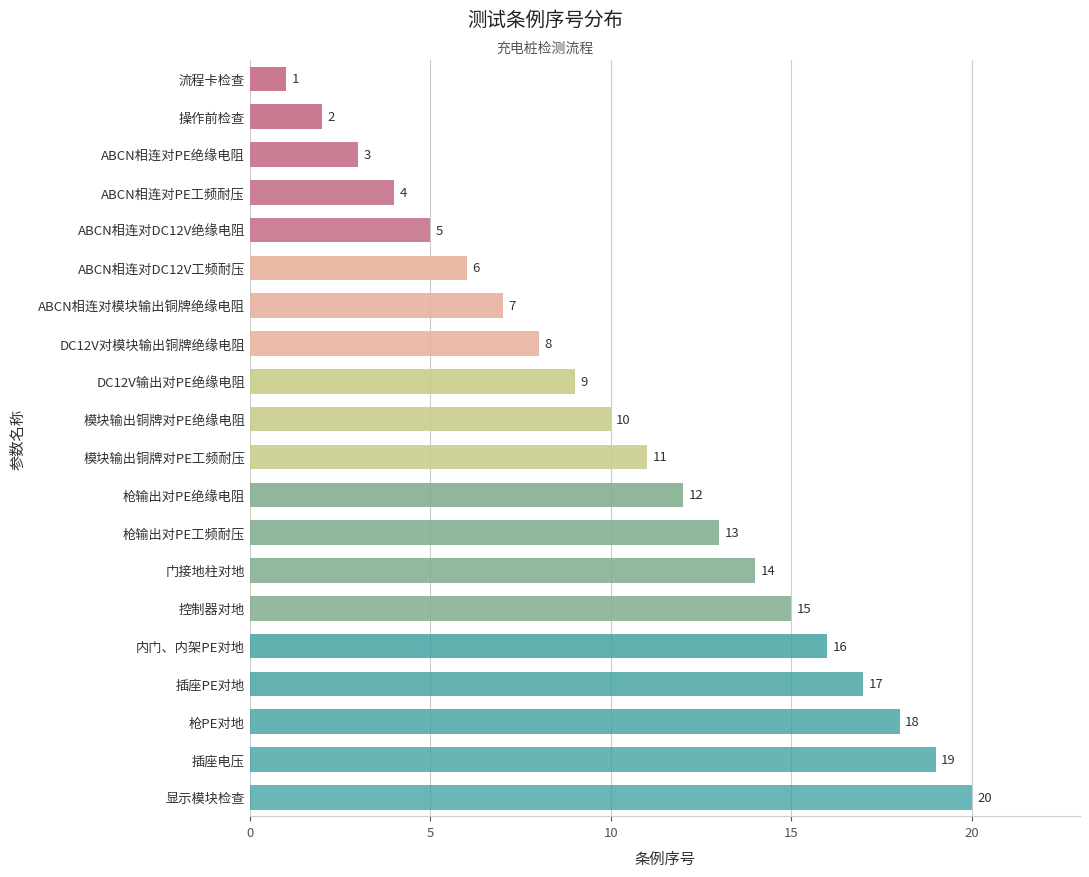

At which category does the chart reach its minimum across all series?

流程卡检查